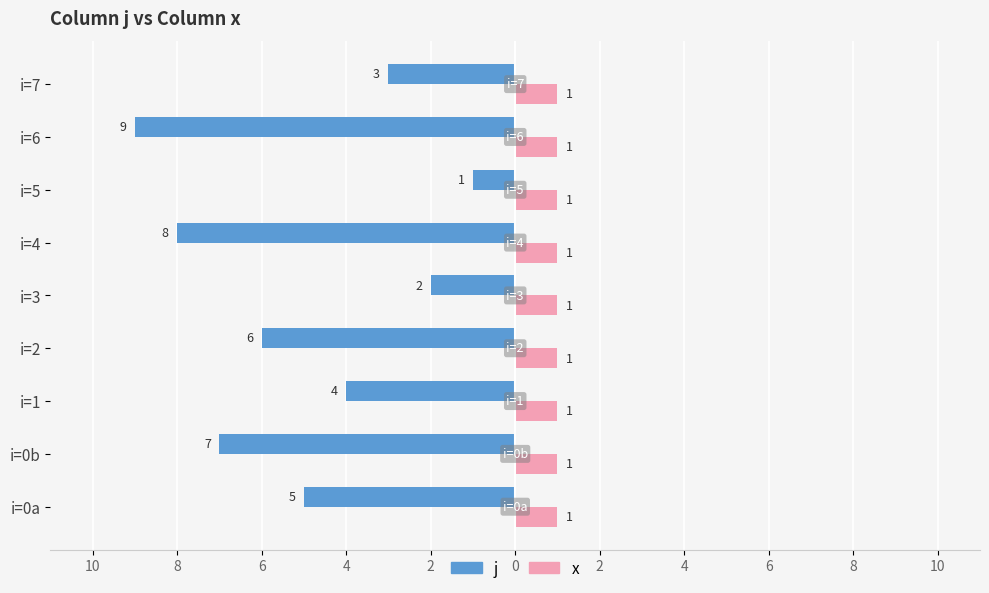

Reading right to left, list all the values displayed in this chart.

j: -3.0	-9.0	-1.0	-8.0	-2.0	-6.0	-4.0	-7.0	-5.0
x: 0.4	0.4	0.4	0.4	0.4	0.4	0.4	0.4	0.4